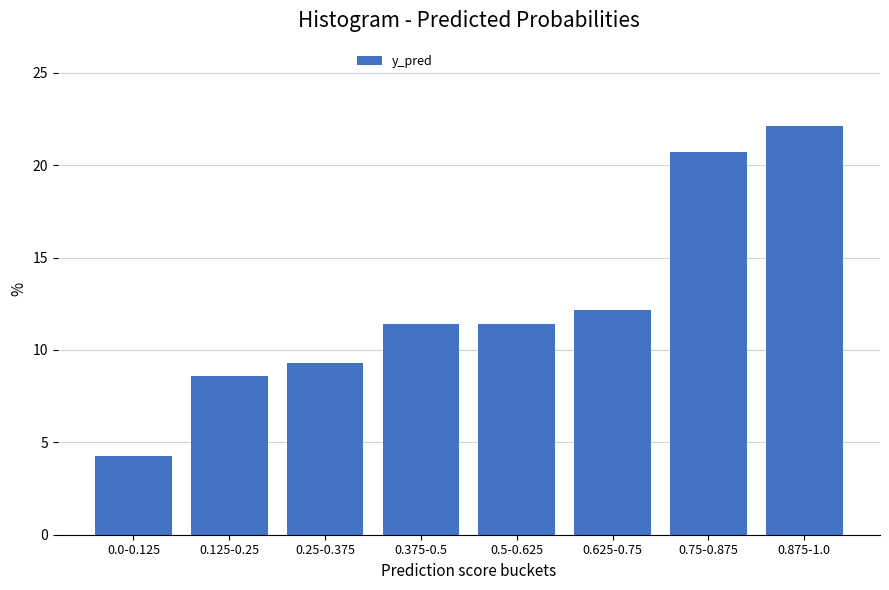

Reading right to left, transcribe all the data shown in this chart.

0.875-1.0=22.1	0.75-0.875=20.7	0.625-0.75=12.1	0.5-0.625=11.4	0.375-0.5=11.4	0.25-0.375=9.3	0.125-0.25=8.6	0.0-0.125=4.3